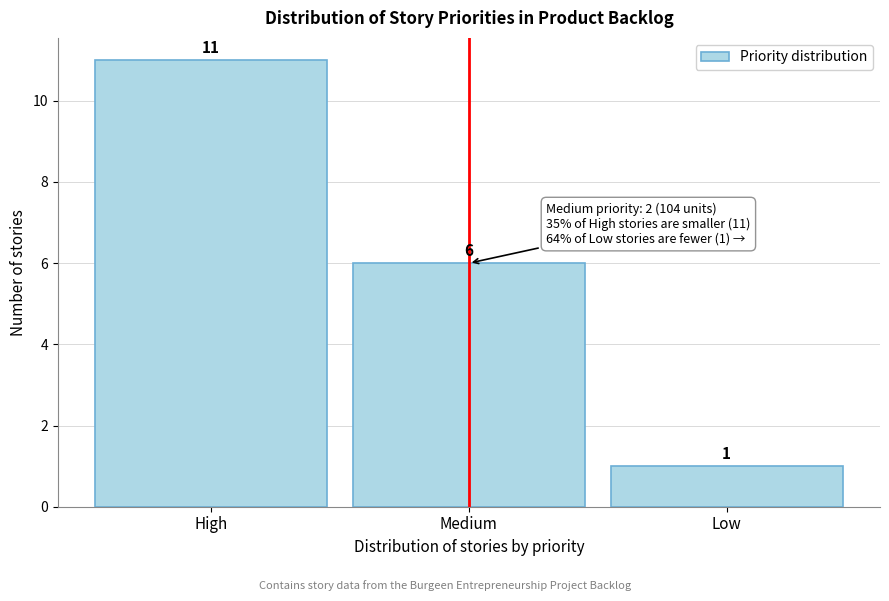

Reading right to left, what are all the values shown in this chart?

1	6	11